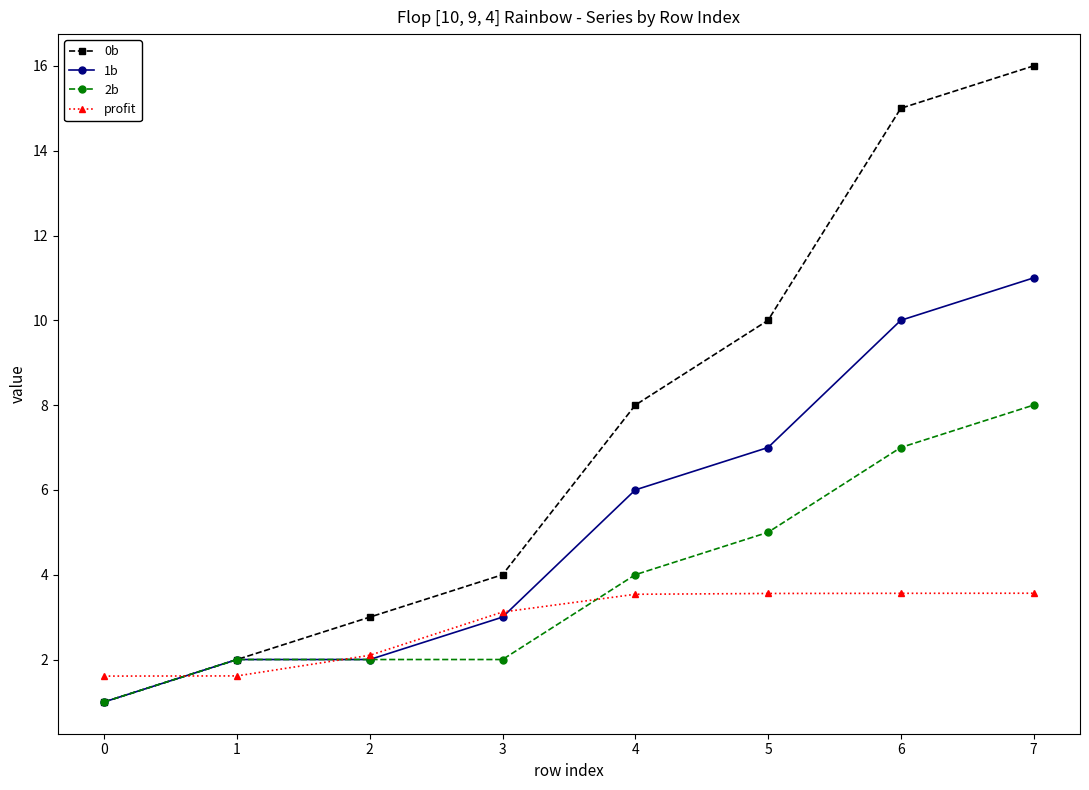

How many categories are shown in the chart?

8